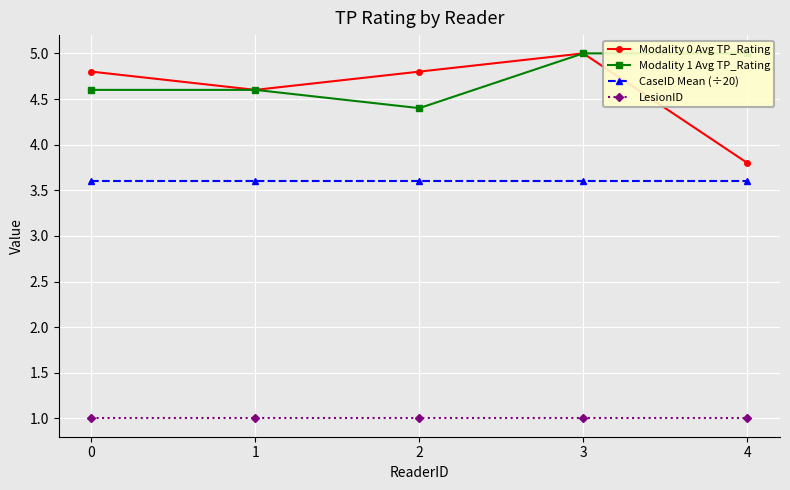

Reading left to right, transcribe all the data shown in this chart.

Modality 0 Avg TP_Rating: 0=4.8	1=4.6	2=4.8	3=5.0	4=3.8
Modality 1 Avg TP_Rating: 0=4.6	1=4.6	2=4.4	3=5.0	4=5.0
CaseID Mean (÷20): 0=3.6	1=3.6	2=3.6	3=3.6	4=3.6
LesionID: 0=1.0	1=1.0	2=1.0	3=1.0	4=1.0